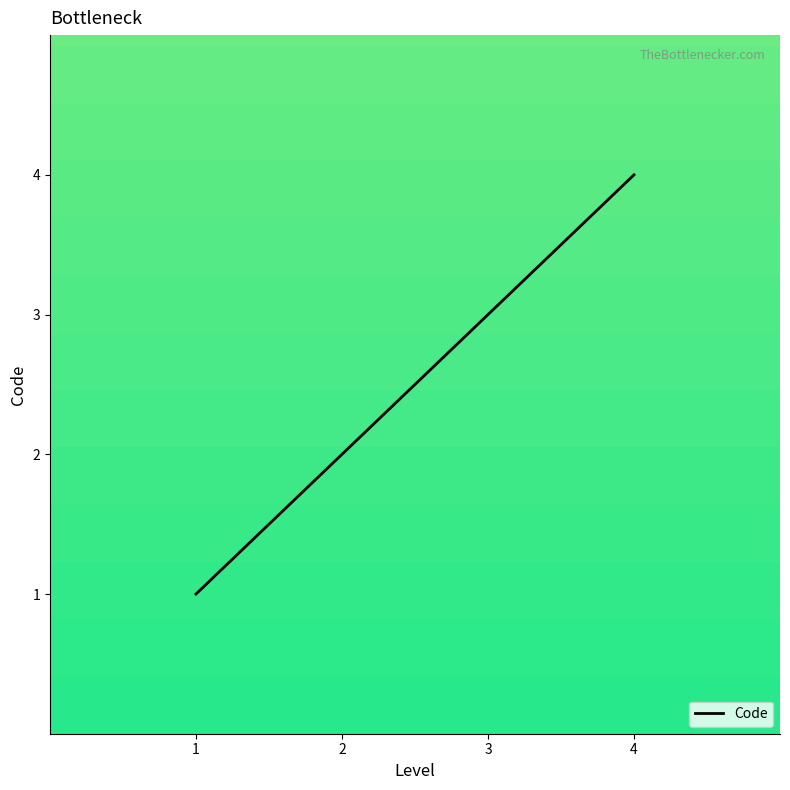

Reading left to right, what are all the values shown in this chart?

1=1	2=2	3=3	4=4